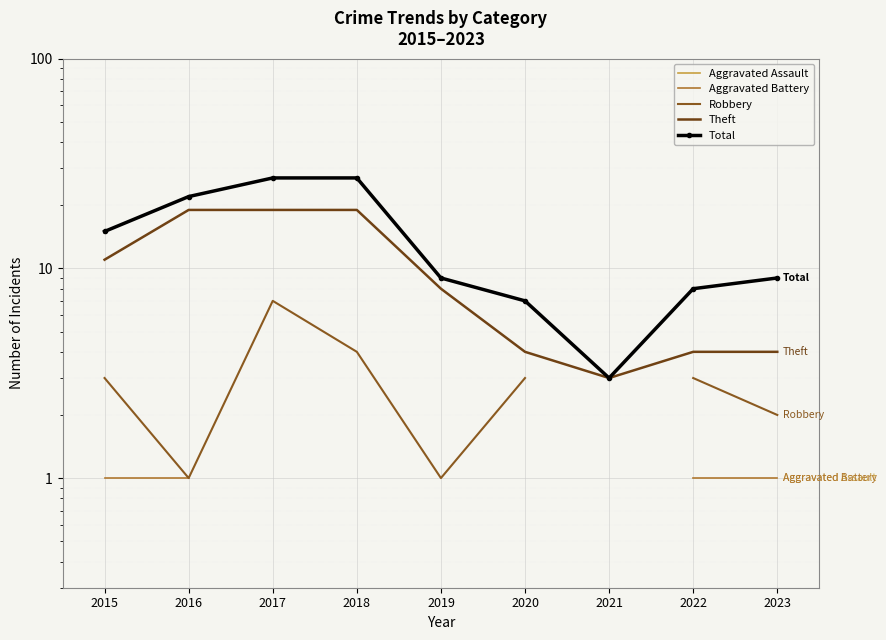

What is the average value of the Total series?

14.1